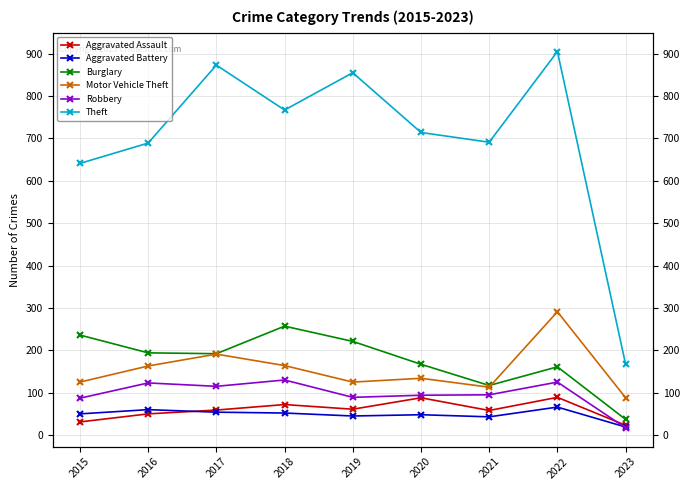

The value of Motor Vehicle Theft at 2019 is 200. True or false?

False